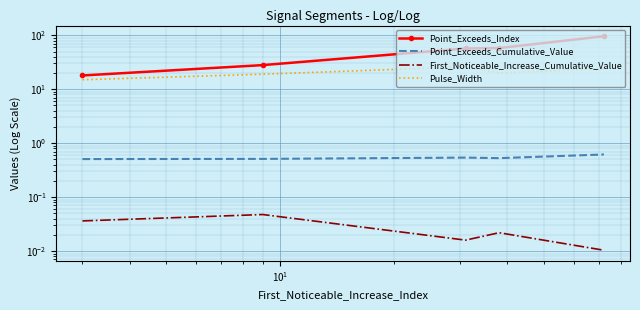

Is it true that Point_Exceeds_Index equals 10.3 at $\mathdefault{10^{-1}}$?

False